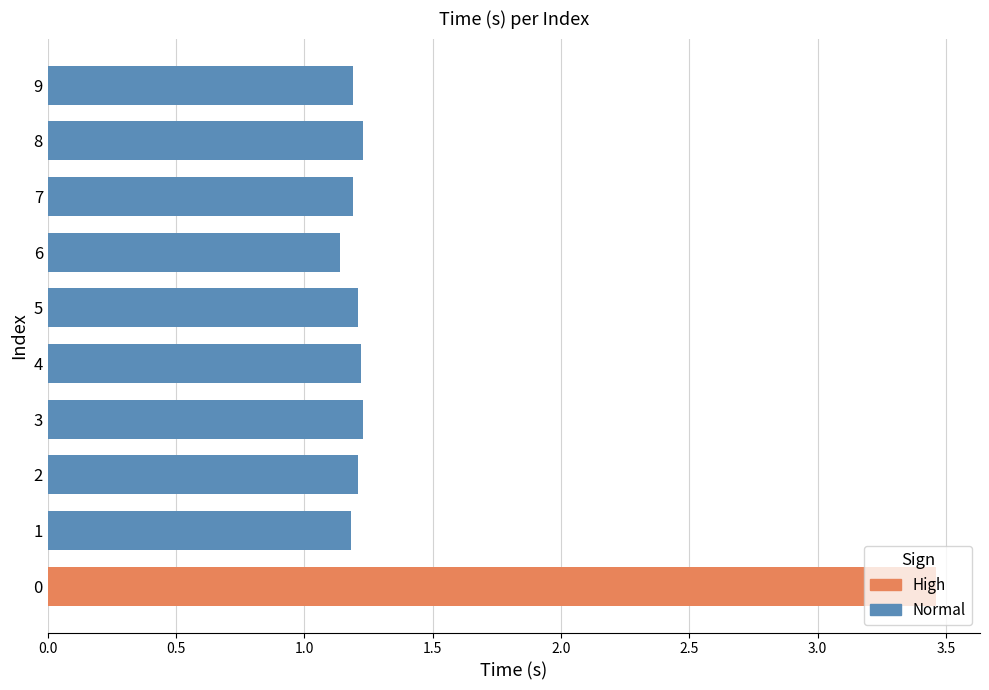

What is the approximate value at 1?

1.2